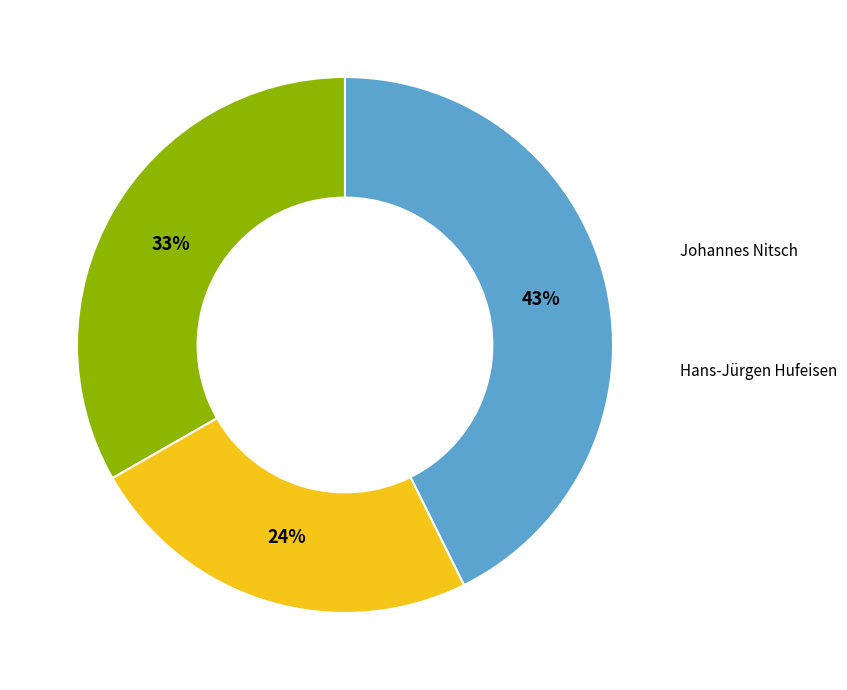

To the nearest percent, what is the average slice percentage?

33%